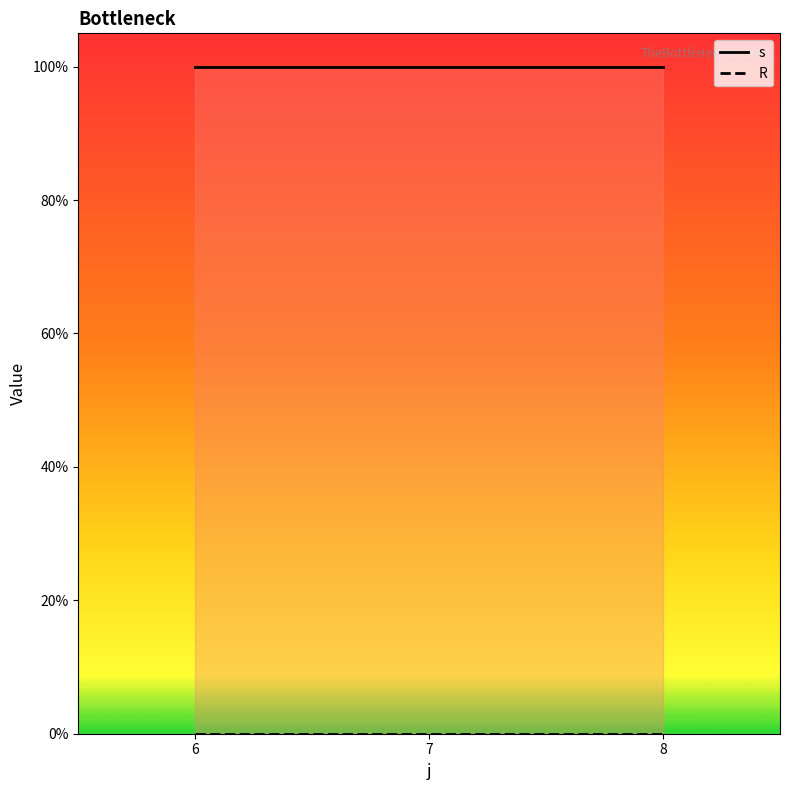

What are all the series names shown in the legend?

s, R